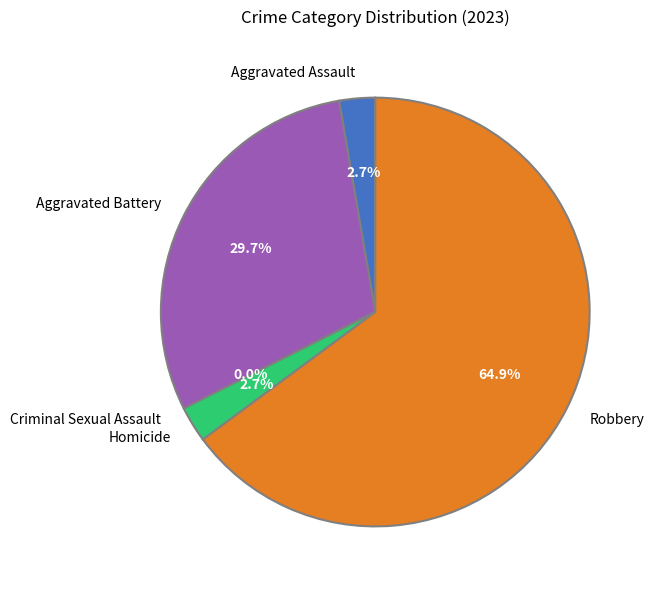

To the nearest percent, what is the average slice percentage?

20%